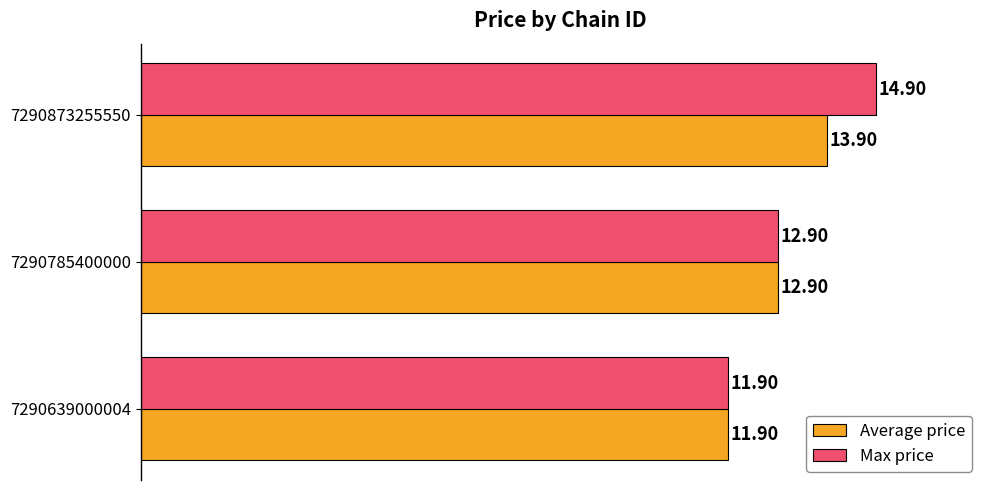

Which series has the widest spread of values?

Max price